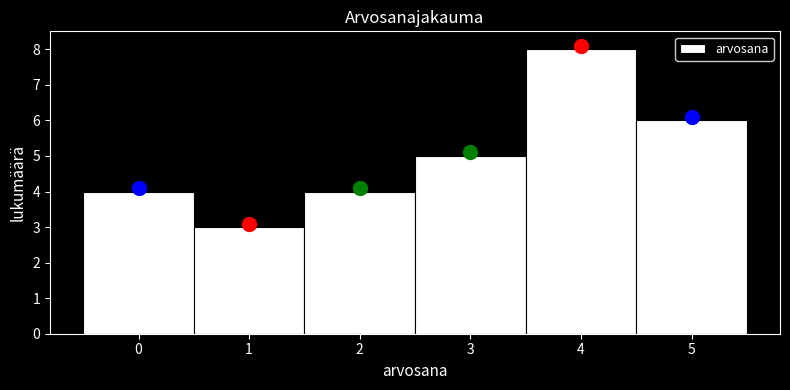

What is the height of the bar covering 3.5 to 4.5 on the x-axis? The values are not printed on the chart, so give them approximately, as read against the axis.

8